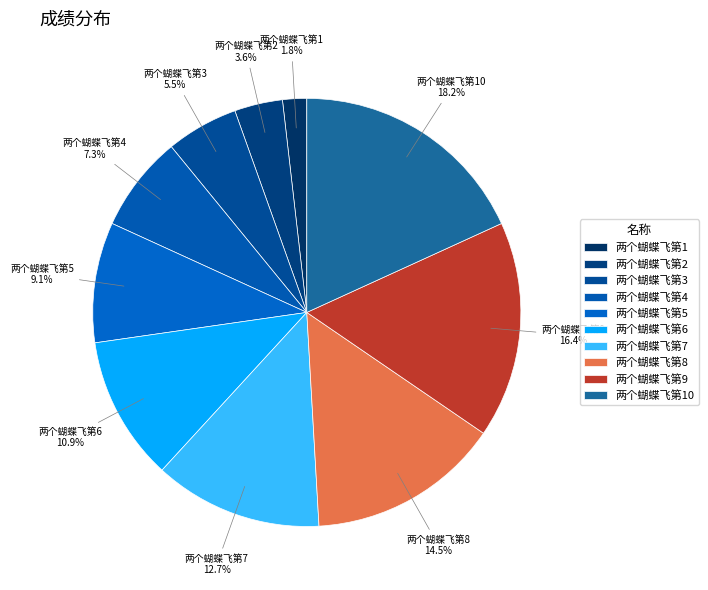

True or false: 两个蝴蝶飞第3 accounts for 5% of the total.

True